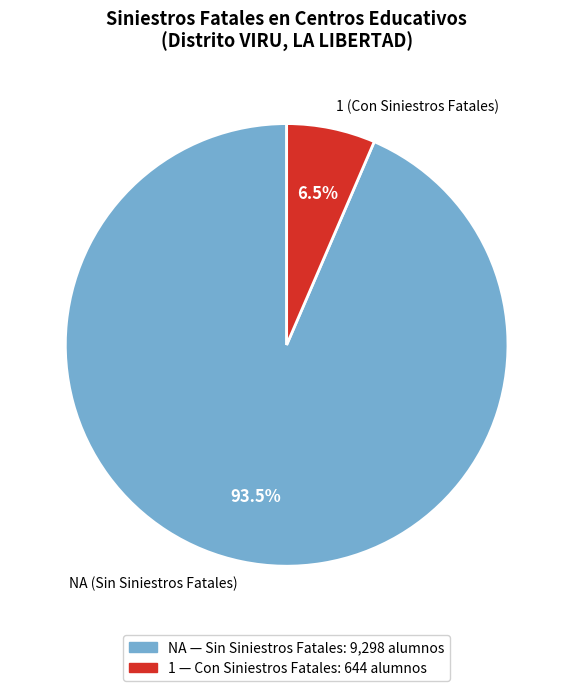

What percentage is NOT represented by 1 (Con Siniestros Fatales)?

93.5%